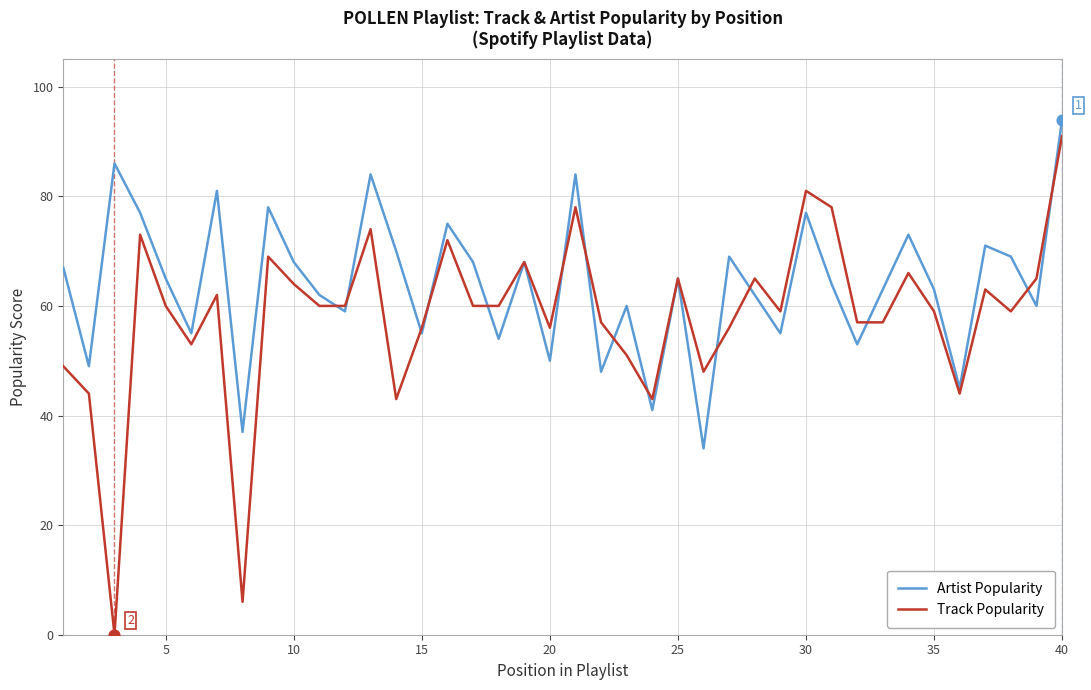

Which series has the largest total across all categories?

Artist Popularity